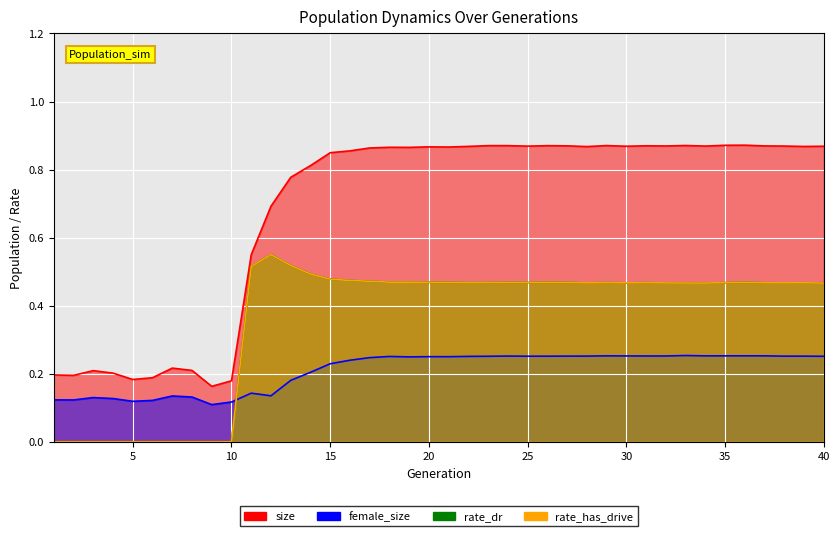

What is the sum of all size values?

27.3